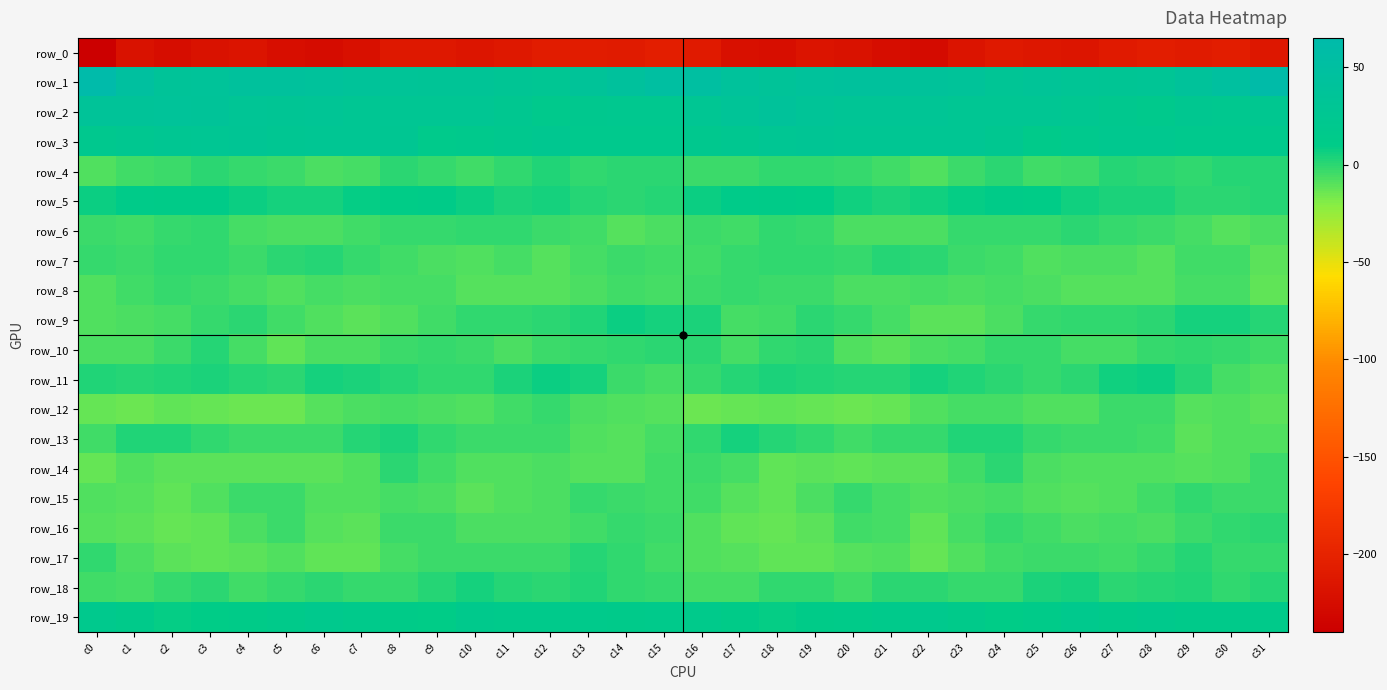

Rank the categories by row_16 value from lowest to highest.

c2, c18, c17, c3, c22, c19, c1, c7, c0, c6, c16, c26, c4, c12, c10, c11, c28, c23, c27, c21, c20, c25, c13, c5, c15, c9, c29, c8, c24, c14, c30, c31